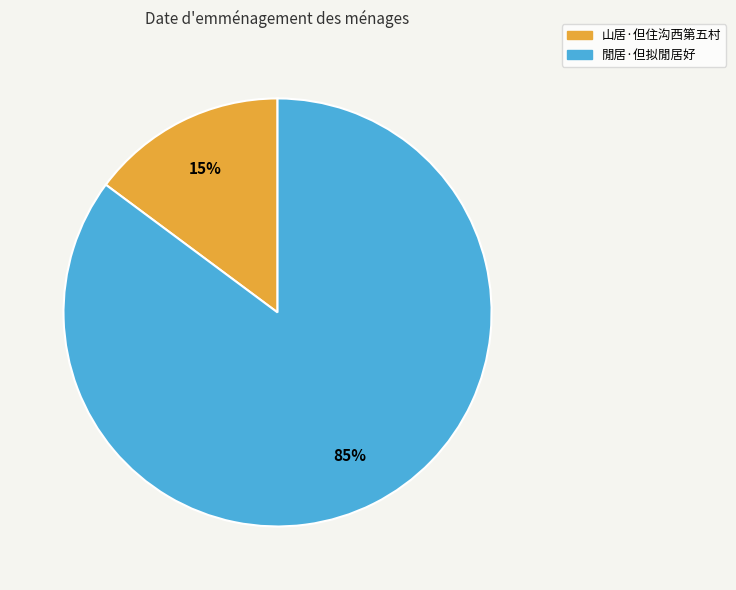

Between 閒居·但拟閒居好 and 山居·但住沟西第五村, which is larger?

閒居·但拟閒居好